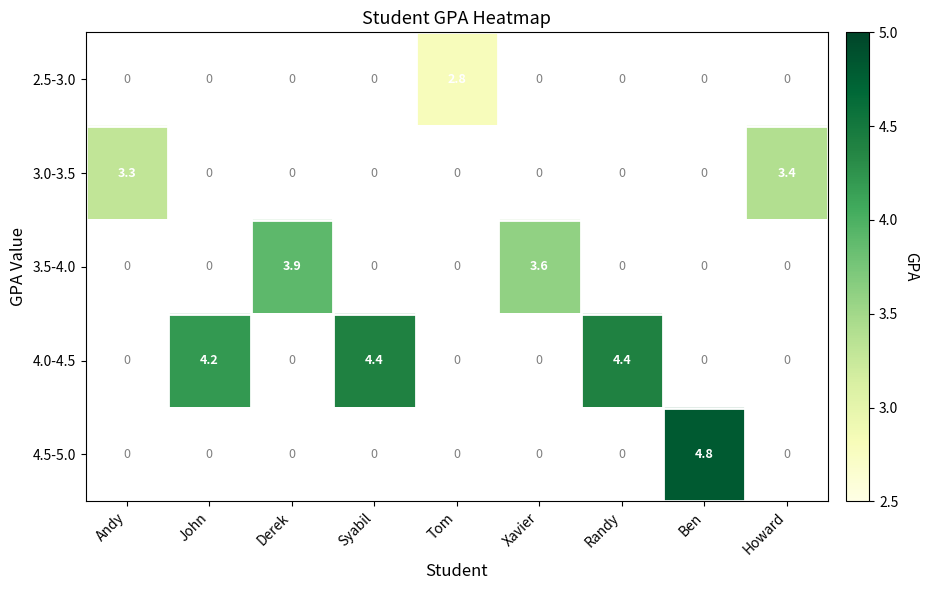

Which label corresponds to the smallest value in the chart?

Tom